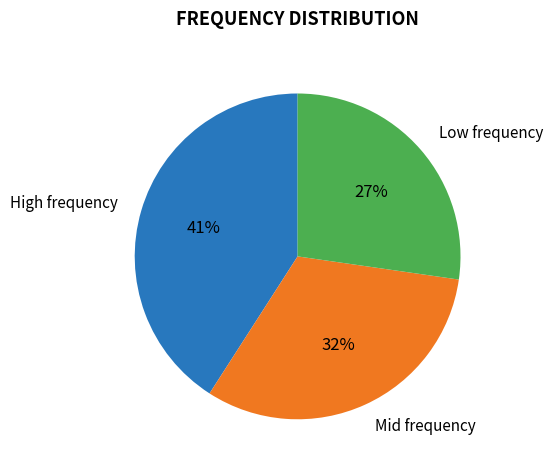

Do High frequency and Low frequency together represent more than half of the pie?

Yes